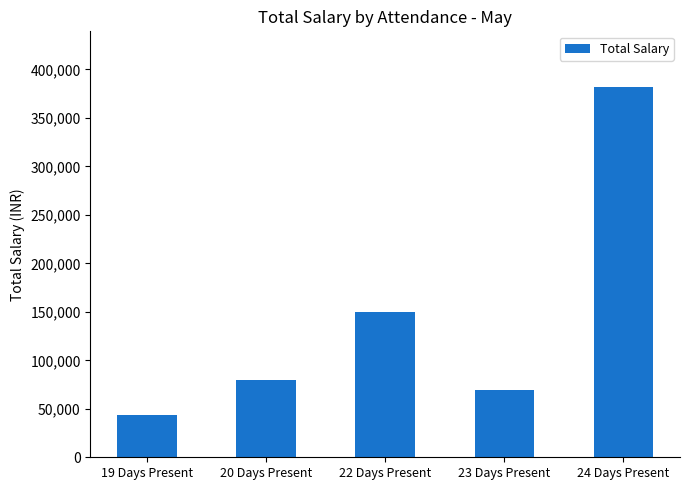

Between 23 Days Present and 20 Days Present, which is larger?

20 Days Present